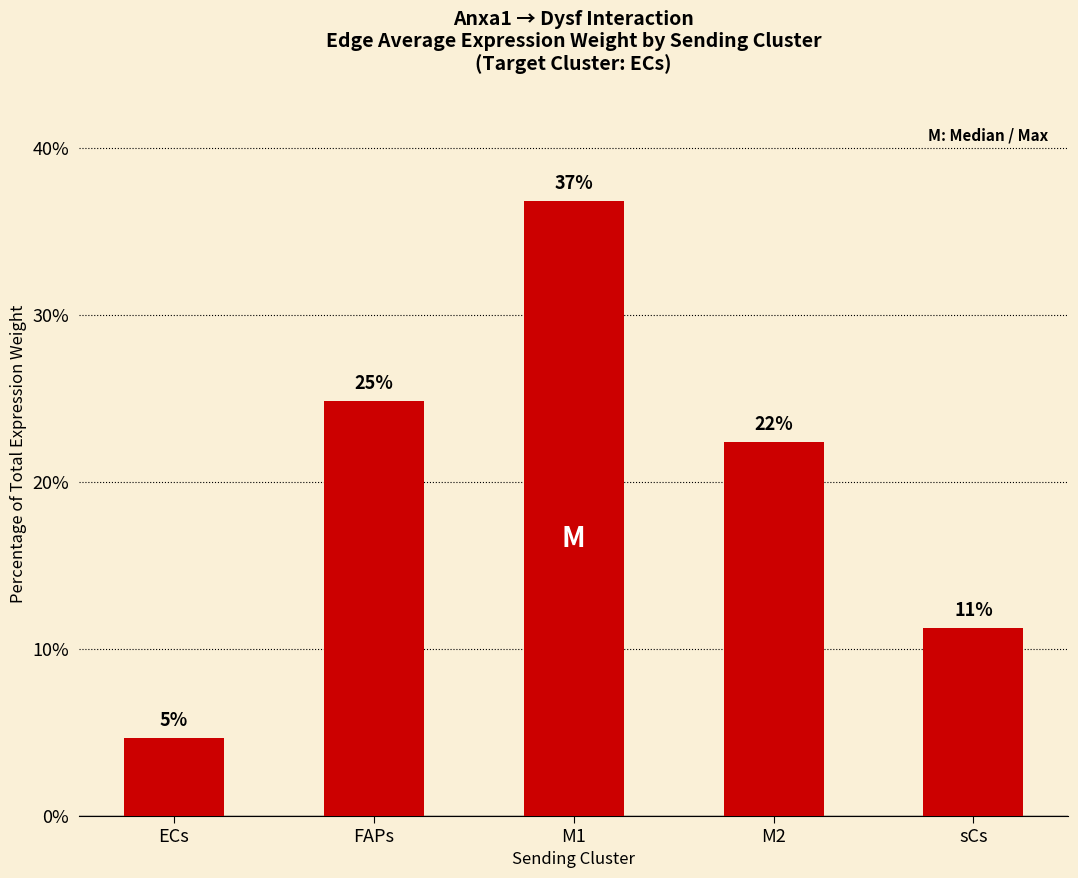

Reading right to left, what are all the values shown in this chart?

sCs=11.3	M2=22.4	M1=36.8	FAPs=24.9	ECs=4.7